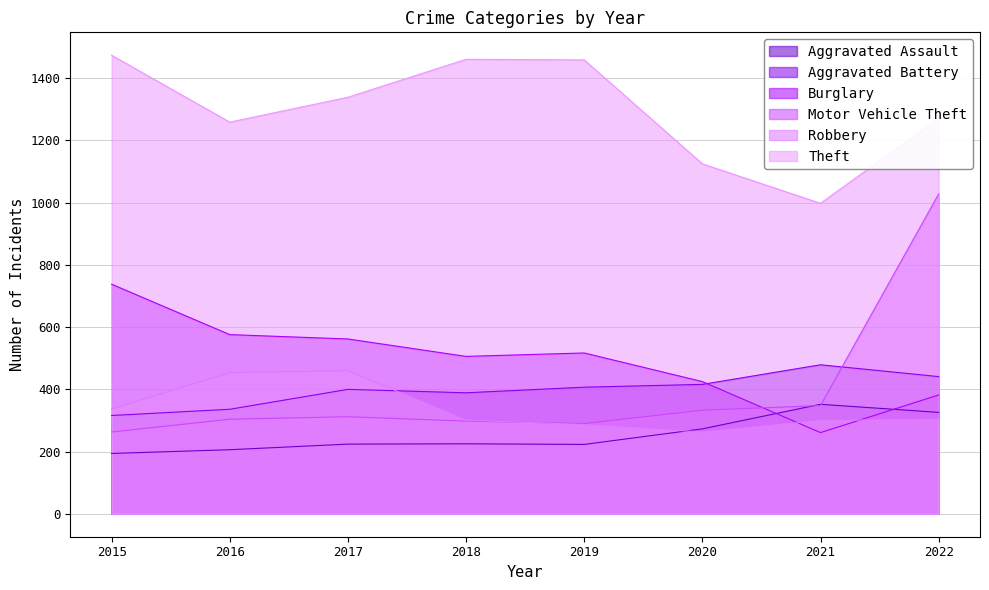

How many interior local peaks does the Aggravated Assault series have?

2